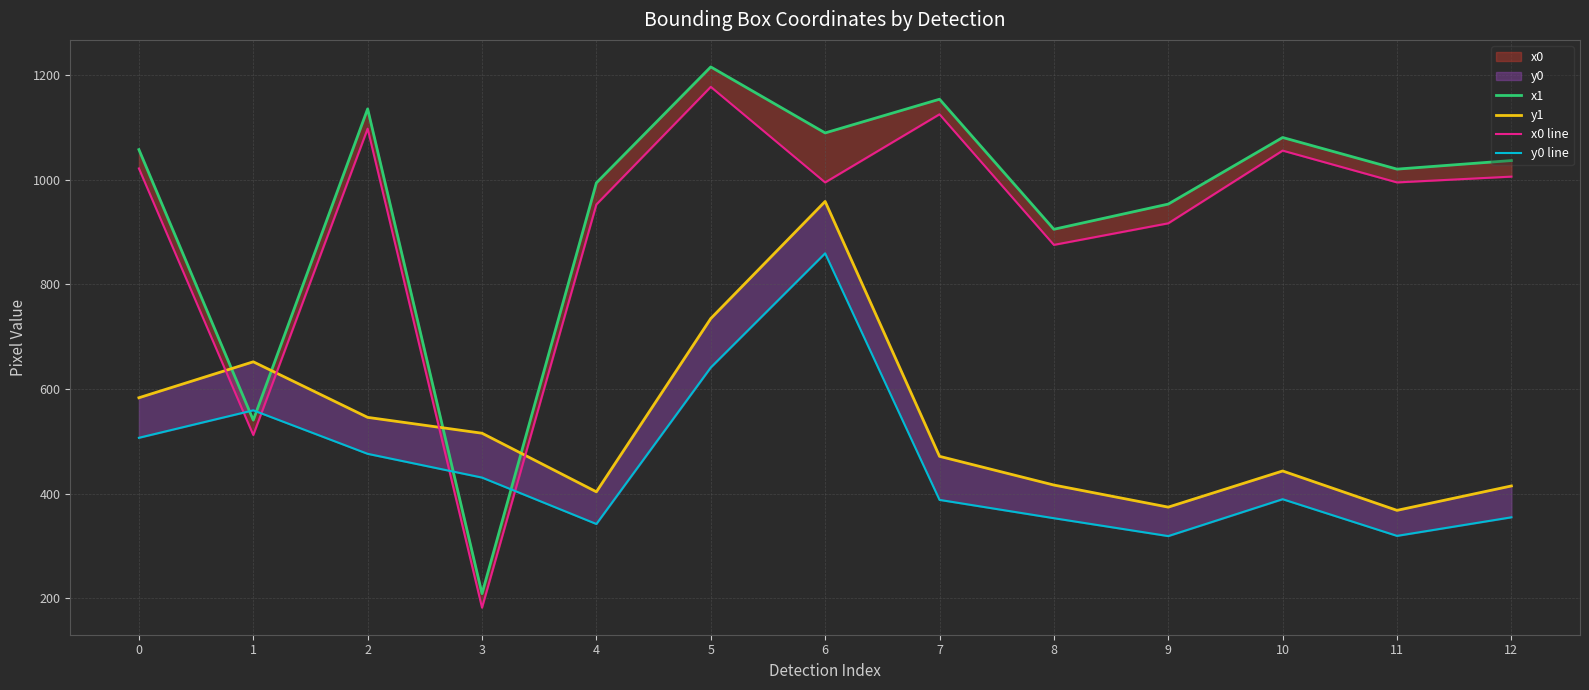

At which category does x1 reach its first local valley?

1